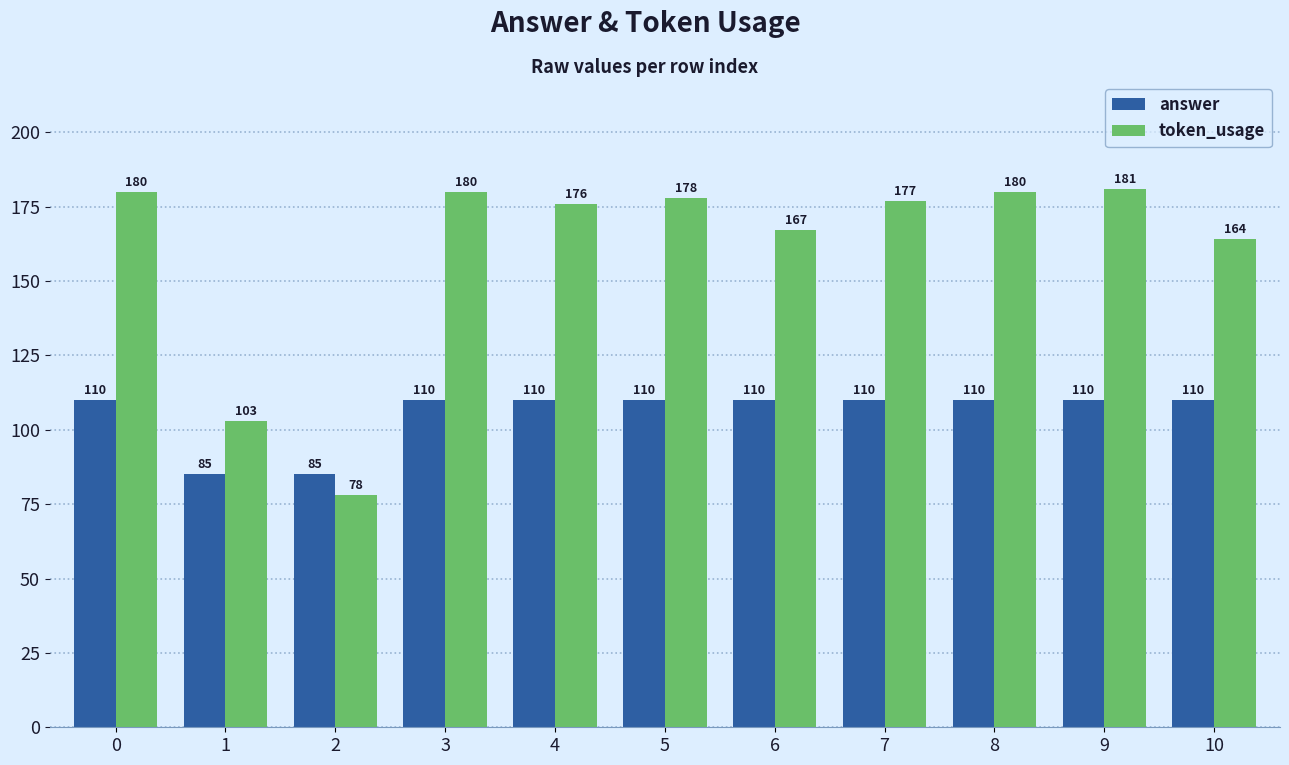

How many series are shown in this chart?

2